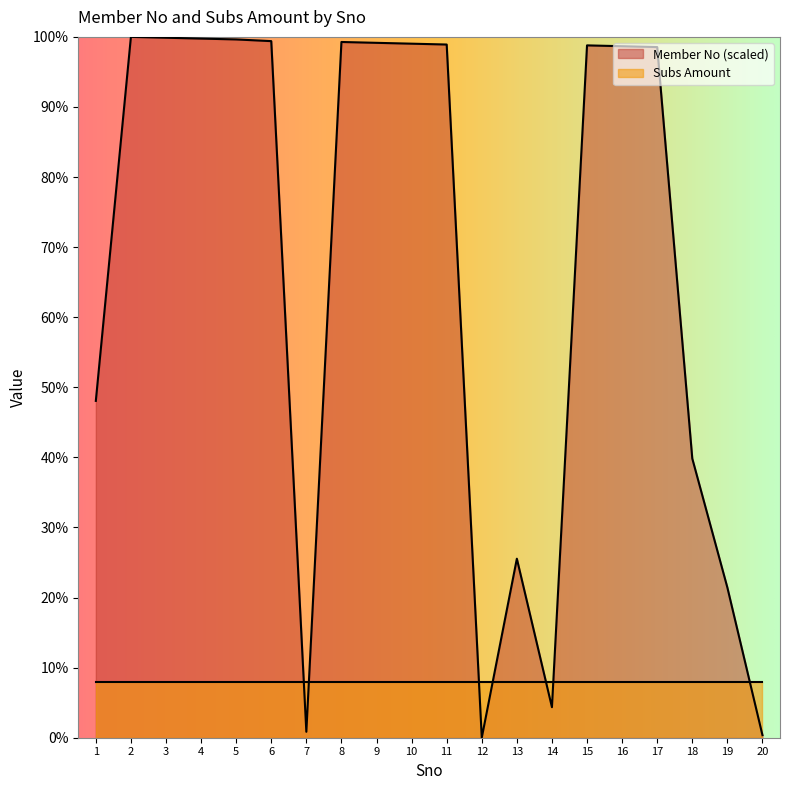

What is the difference between the second highest and minimum values?

99.9